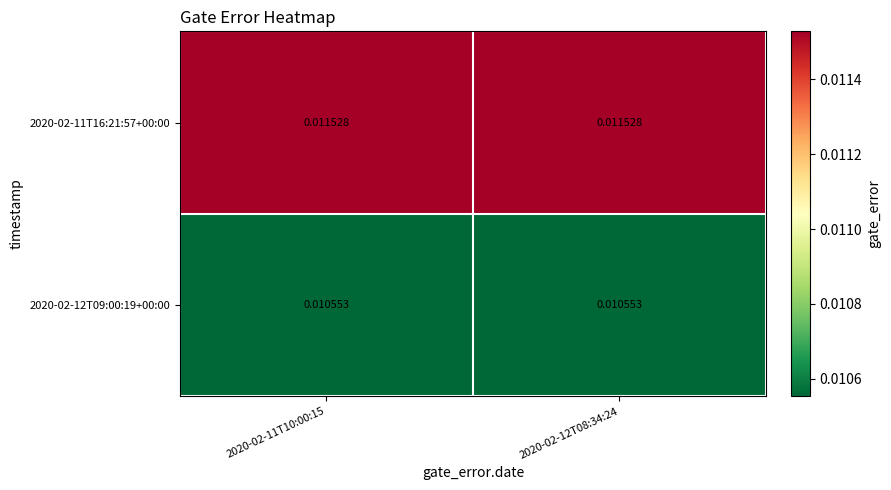

Rank the series at 2020-02-12T08:34:24 from highest to lowest value.

2020-02-11T16:21:57+00:00, 2020-02-12T09:00:19+00:00